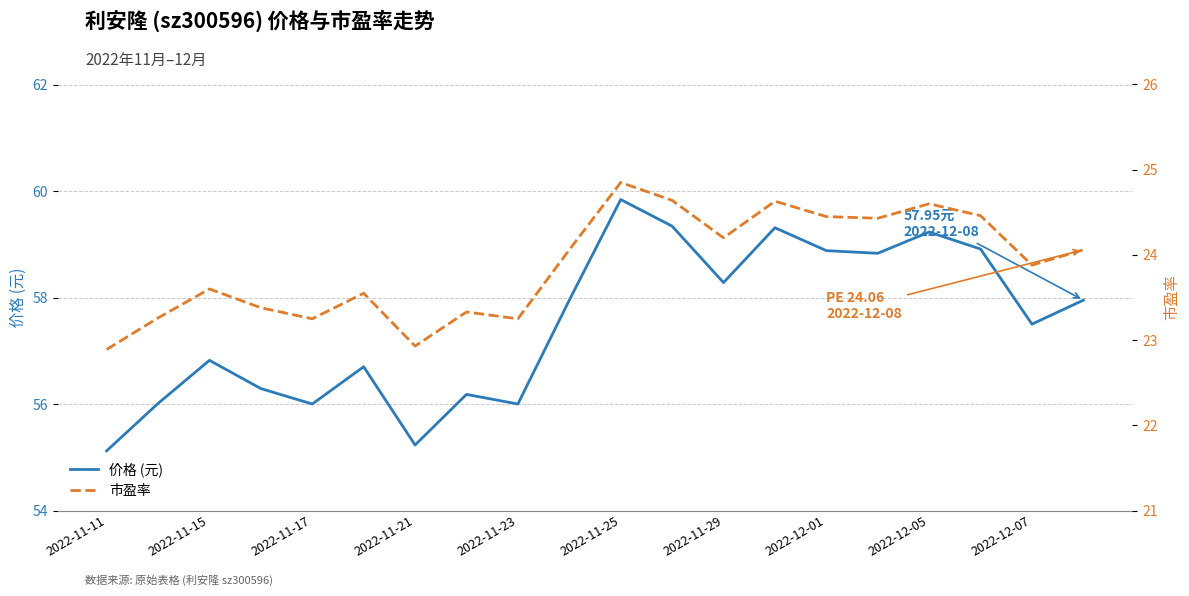

What is the lowest value of the 价格 (元) series?

55.1